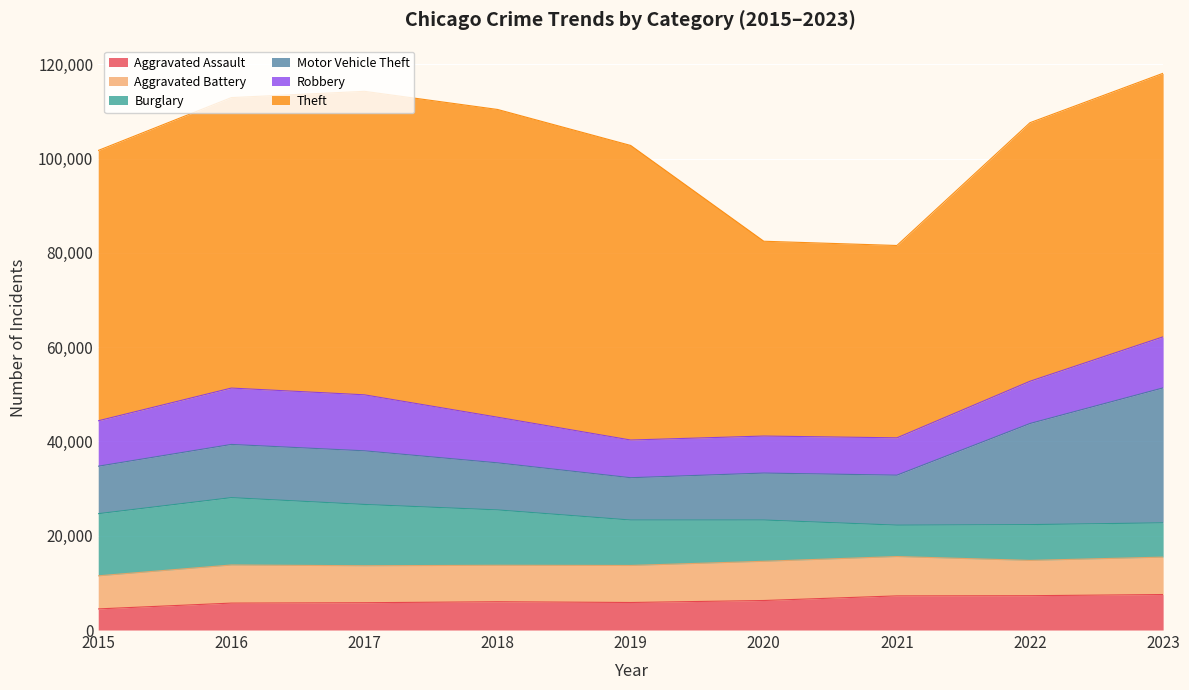

Is it true that Robbery equals 7995 at 2019?

True